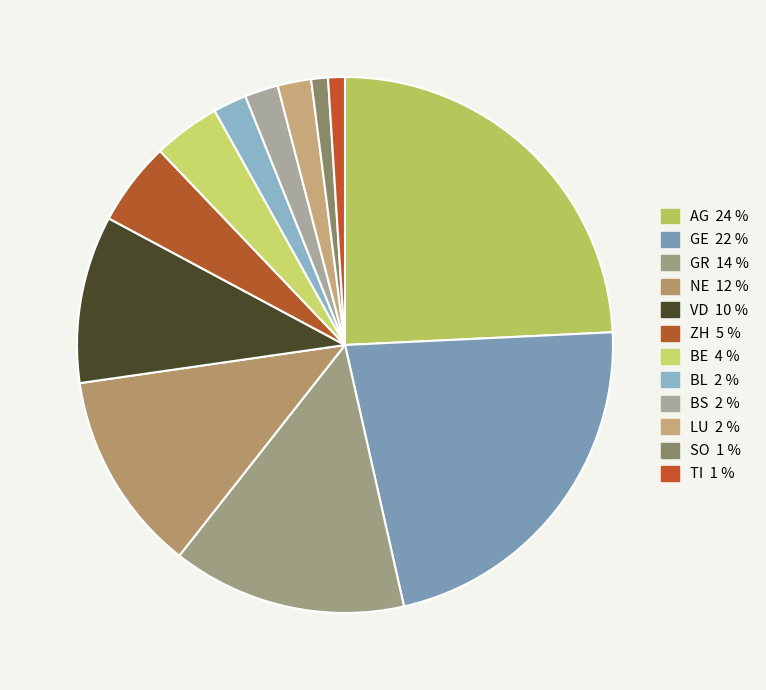

How many segments does this pie chart have?

12